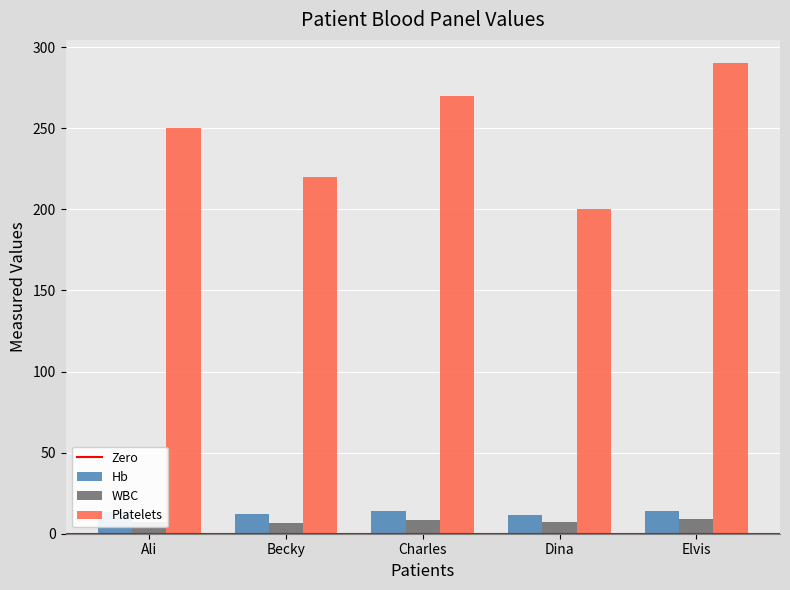

At which category is the sum across all series the highest?

Elvis